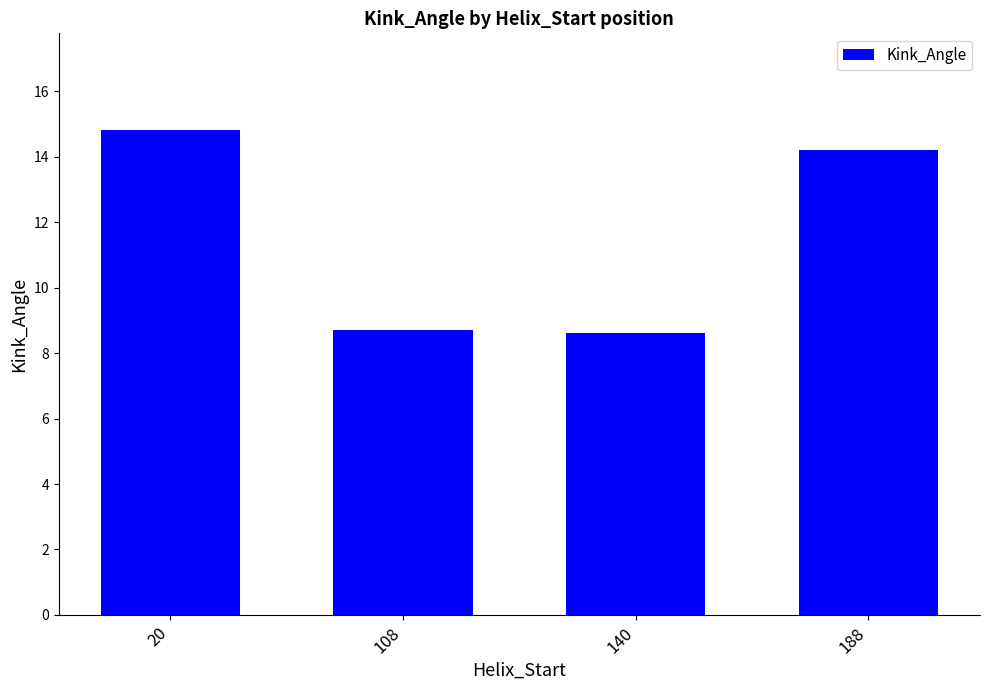

Which has a higher value, 188 or 108?

188